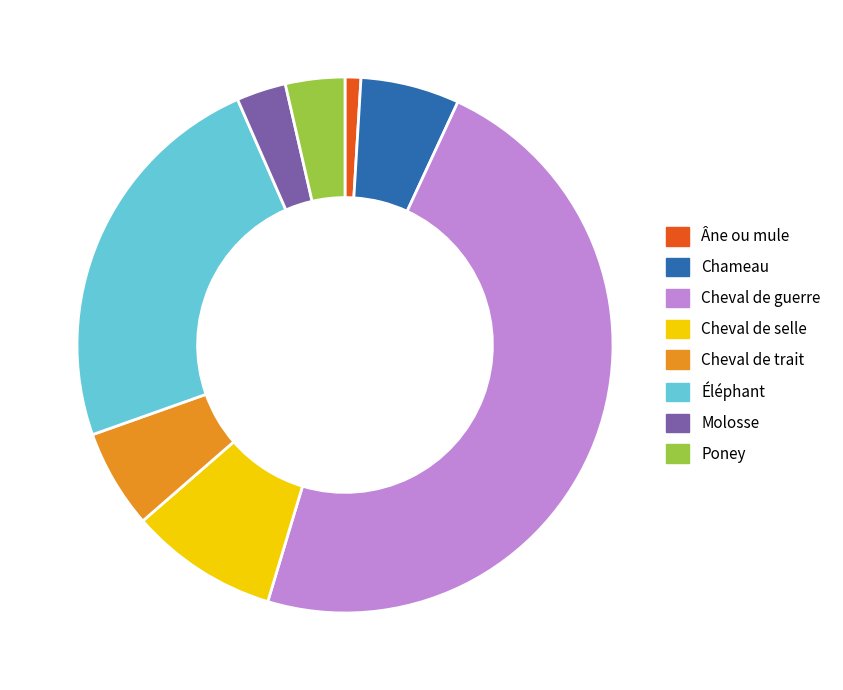

What is the ratio of the value at Poney to the value at Chameau?

0.6